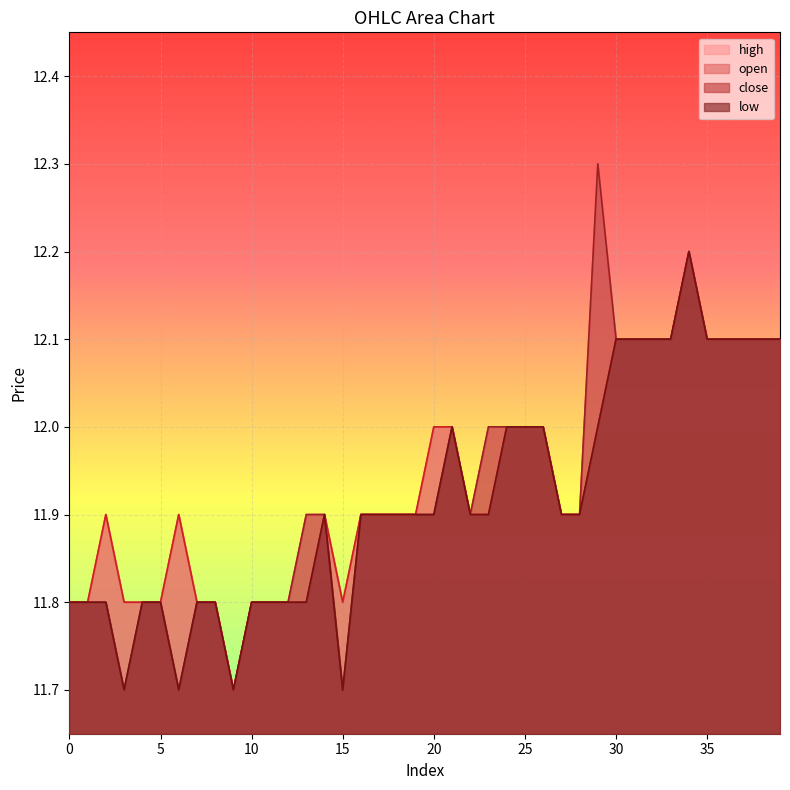

What is the average value of the close series?

11.9